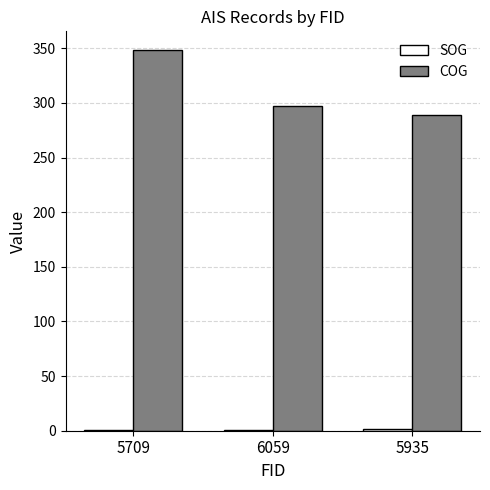

What is the sum of the COG values at 5935 and 5709?

637.3